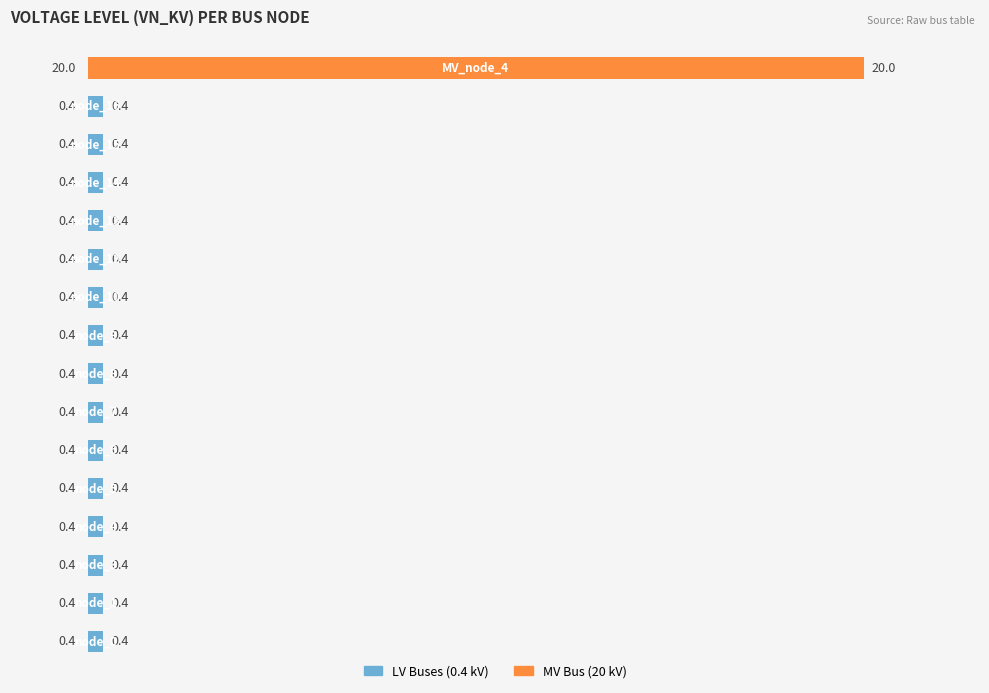

What is the average value?

1.6